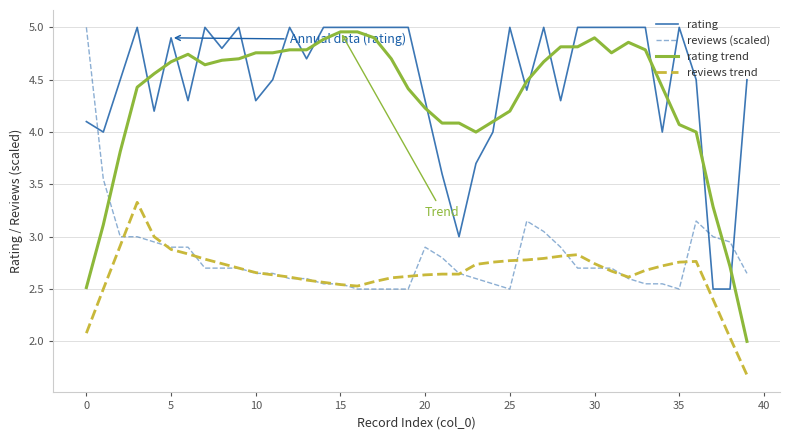

After their last crossing, which series has the higher values: reviews (scaled) or rating trend?

reviews (scaled)